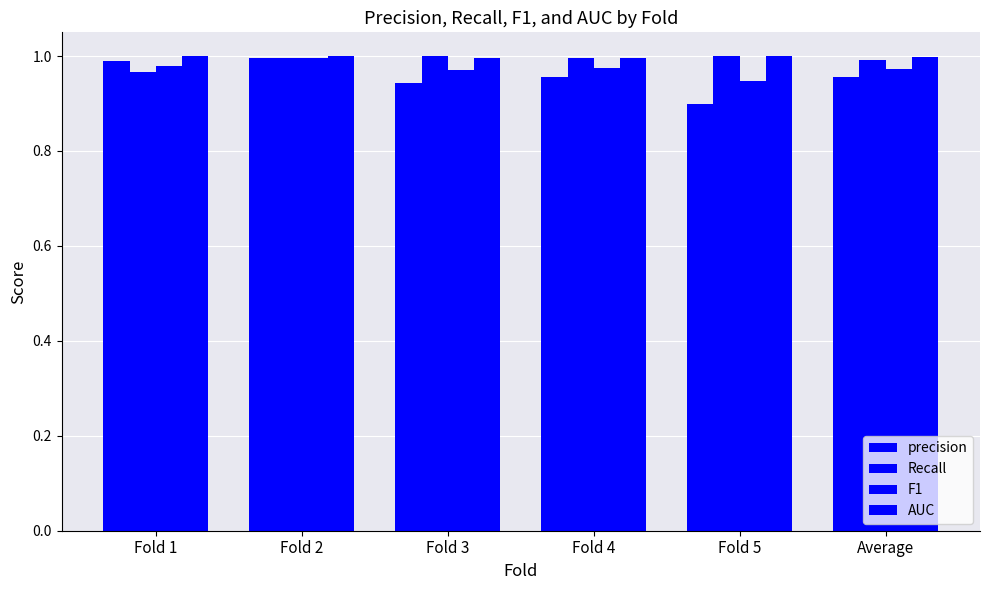

How many bars are there in total?

24